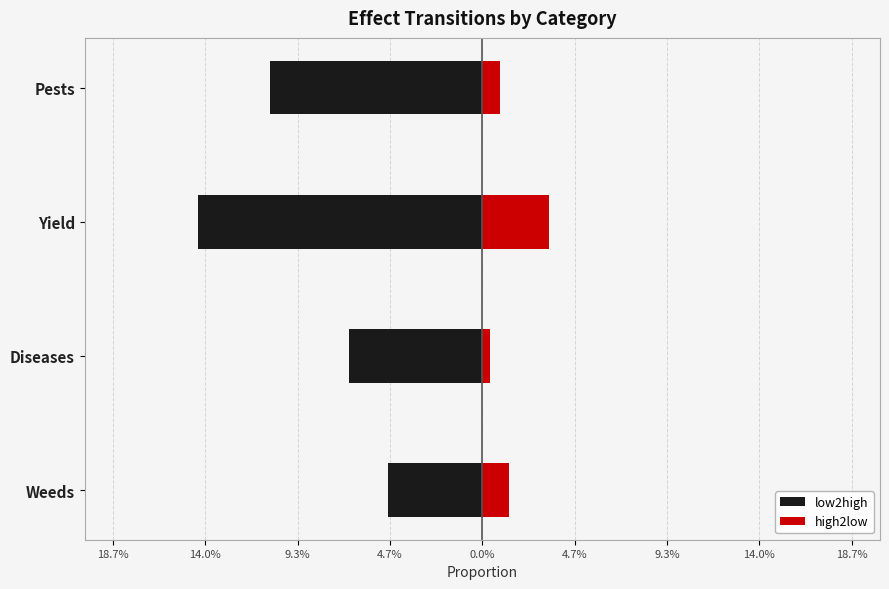

Reading right to left, what are all the values shown in this chart?

low2high: -0.1	-0.1	-0.1	-0.0
high2low: 0.0	0.0	0.0	0.0